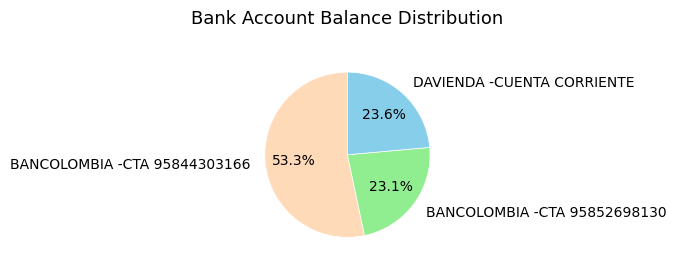

To the nearest percent, what percentage of the pie is BANCOLOMBIA -CTA 95852698130?

23%